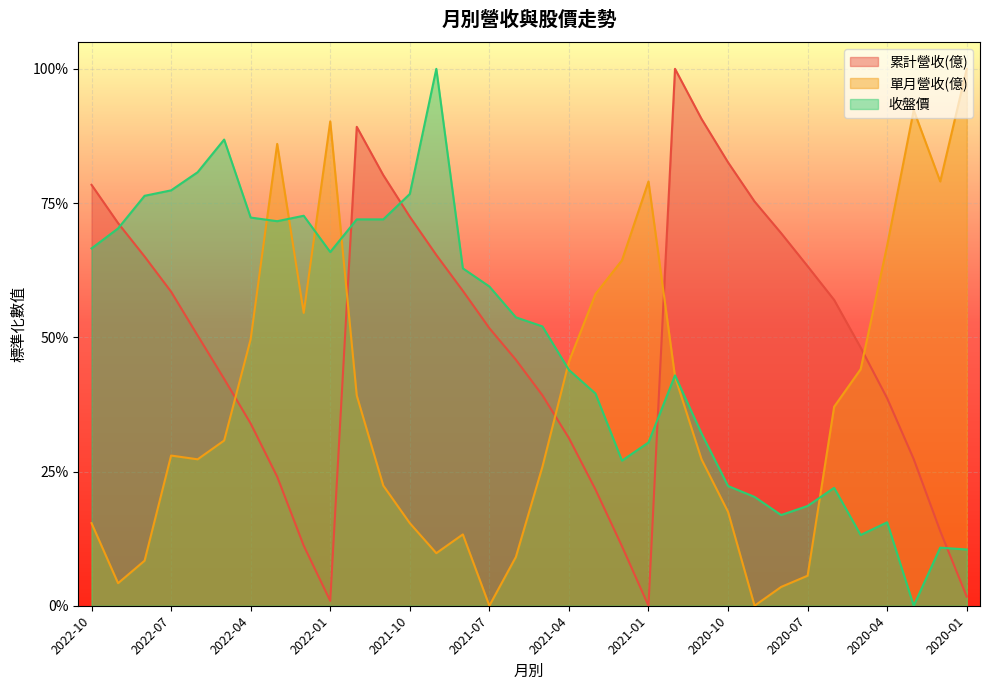

The 單月營收(億) series shows 0.6 at 2021-03. True or false?

True